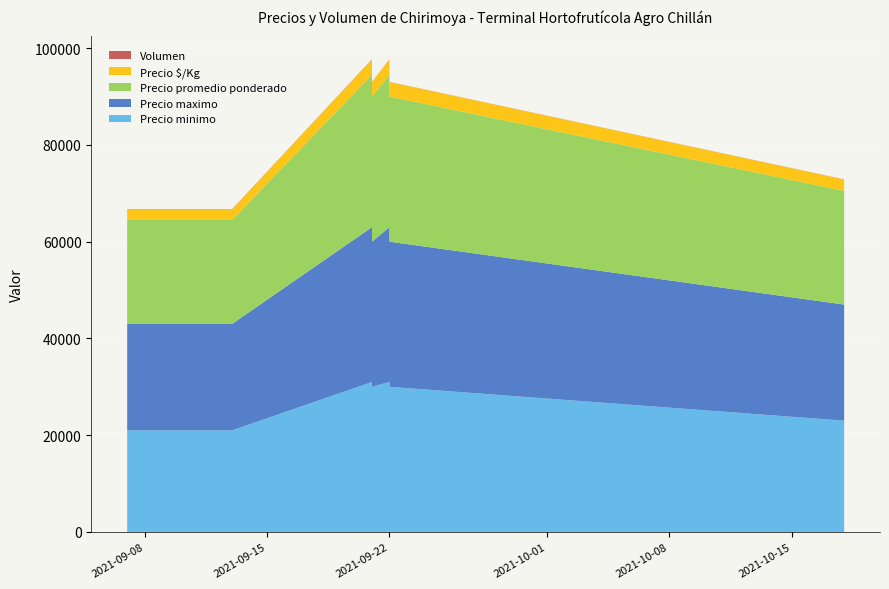

Reading right to left, transcribe all the data shown in this chart.

Precio minimo: 2021-10-18=23000	2021-09-22=30000	2021-09-22=31000	2021-09-21=30000	2021-09-21=31000	2021-09-13=21000	2021-09-09=21000	2021-09-08=21000	2021-09-07=21000
Precio maximo: 2021-10-18=24000	2021-09-22=30000	2021-09-22=32000	2021-09-21=30000	2021-09-21=32000	2021-09-13=22000	2021-09-09=22000	2021-09-08=22000	2021-09-07=22000
Precio promedio ponderado: 2021-10-18=23500	2021-09-22=30000	2021-09-22=31500	2021-09-21=30000	2021-09-21=31500	2021-09-13=21500	2021-09-09=21500	2021-09-08=21500	2021-09-07=21500
Precio $/Kg: 2021-10-18=2350	2021-09-22=3000	2021-09-22=3150	2021-09-21=3000	2021-09-21=3150	2021-09-13=2150	2021-09-09=2150	2021-09-08=2150	2021-09-07=2150
Volumen: 2021-10-18=30	2021-09-22=30	2021-09-22=60	2021-09-21=30	2021-09-21=60	2021-09-13=60	2021-09-09=60	2021-09-08=60	2021-09-07=60